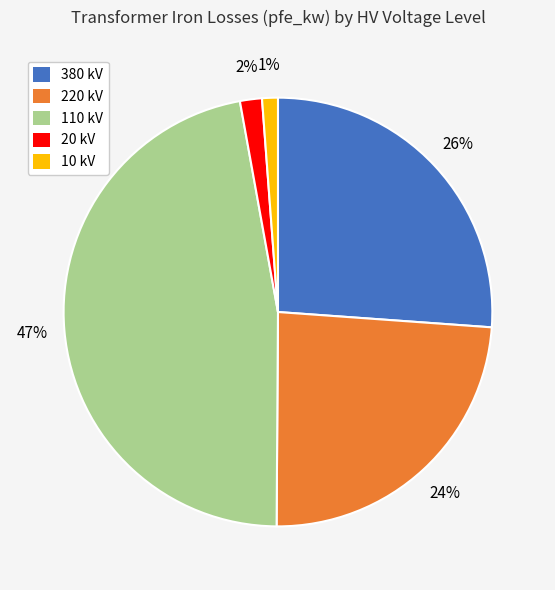

Is the sum of 380 kV and 110 kV greater than half?

Yes